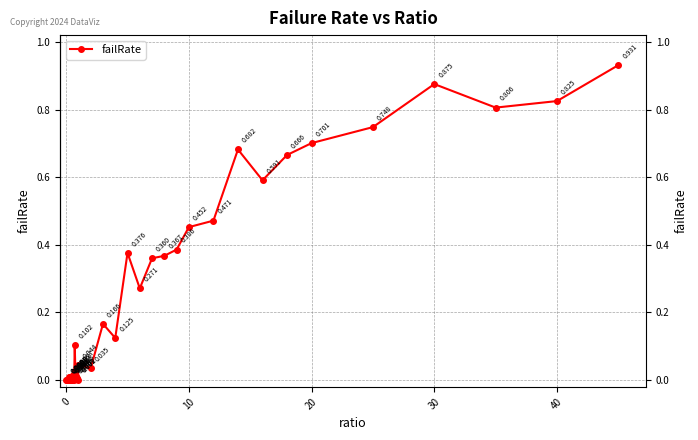

True or false: the data has more than 0 interior local peaks.

True